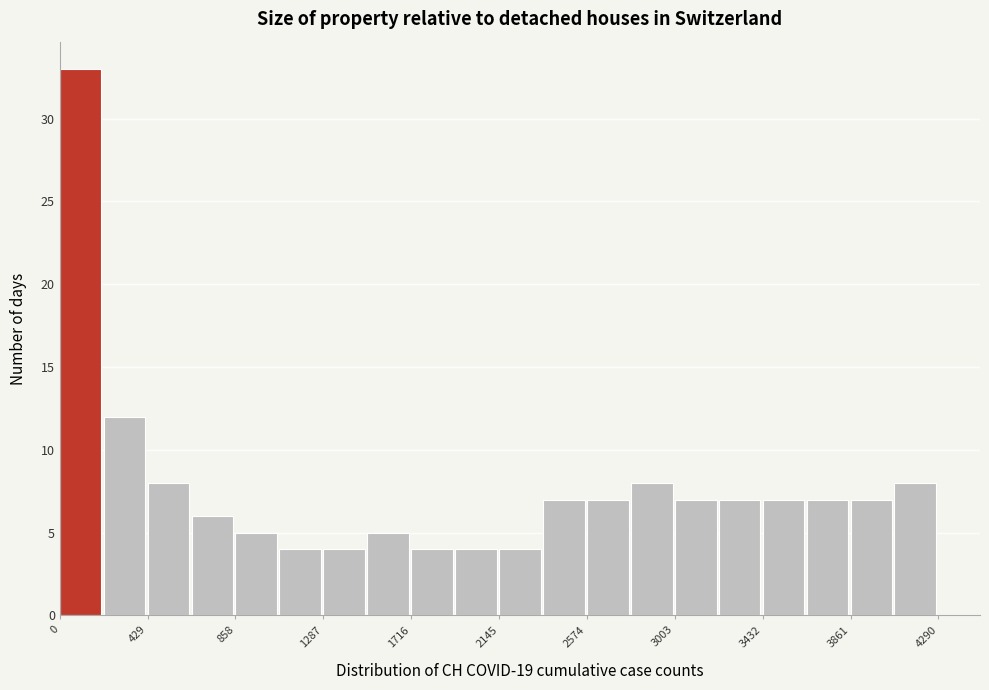

What is the height of the bar covering 3200 to 3450 on the x-axis? Neither the bar edges nor the heights are printed on the chart, so give them approximately, as read against the axes.

7